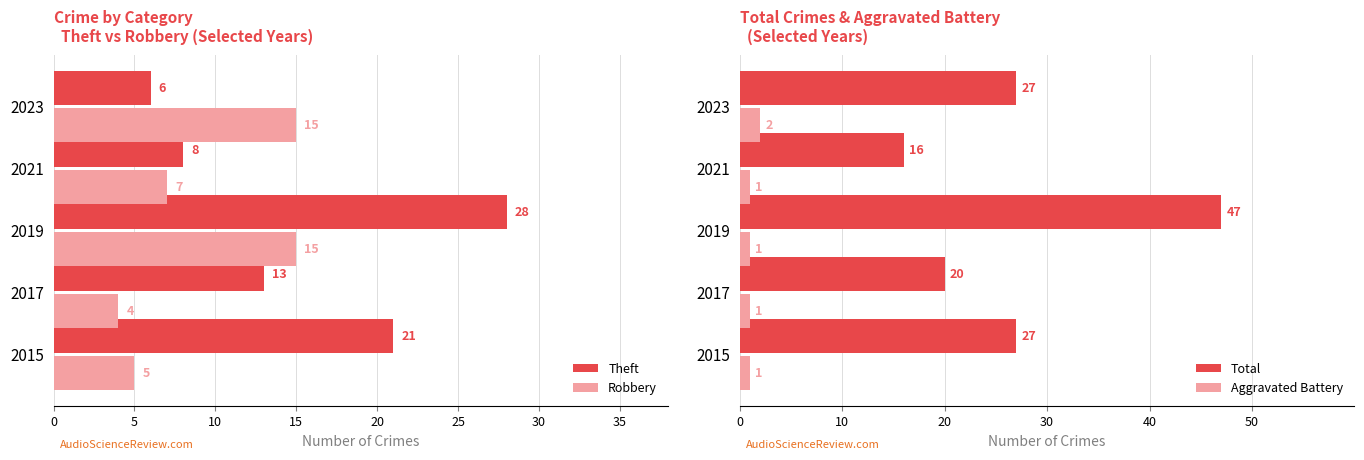

What is the greatest value displayed?

47